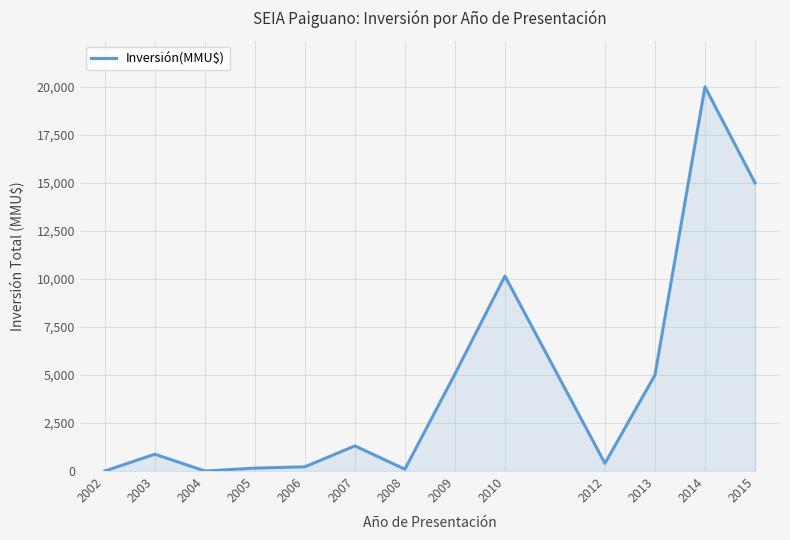

What is the difference between the second highest and minimum values?

15000